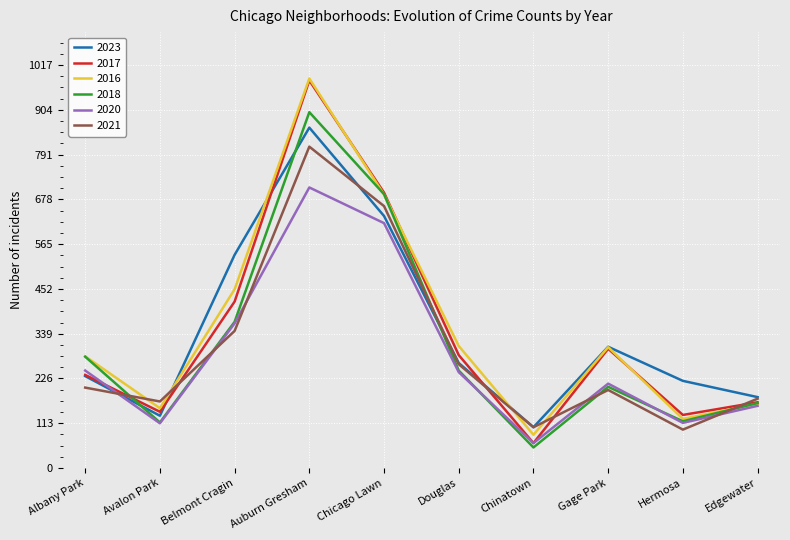

Which series has the widest spread of values?

2017